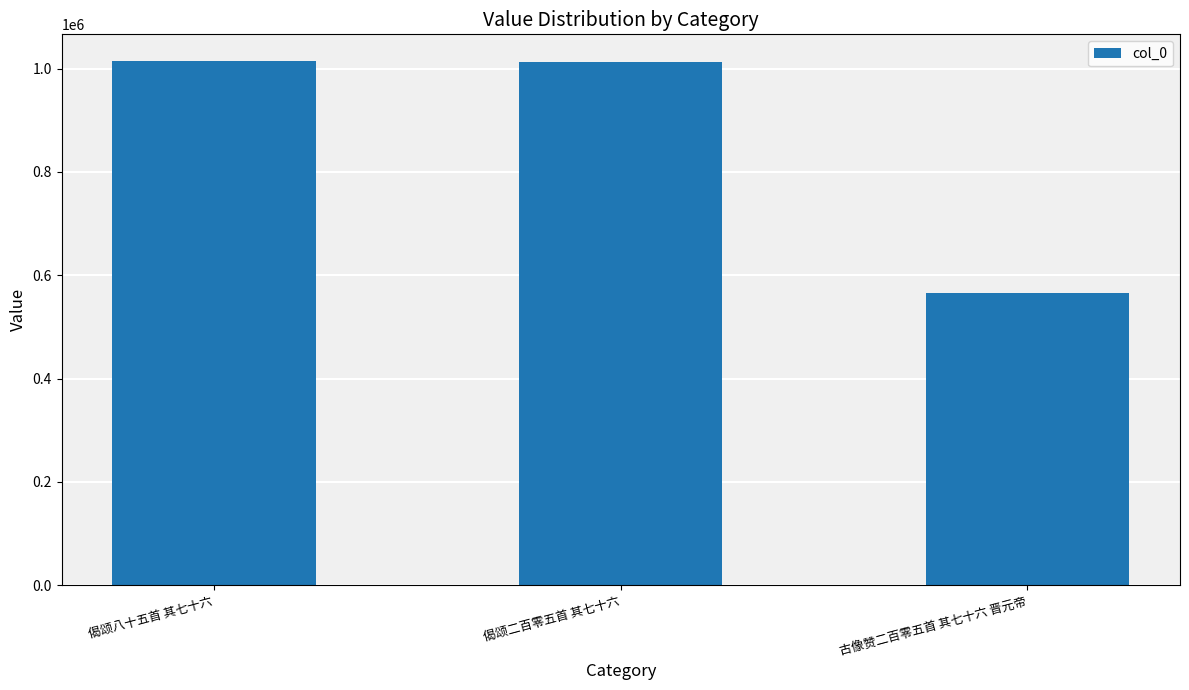

What is the greatest value displayed?

1015479